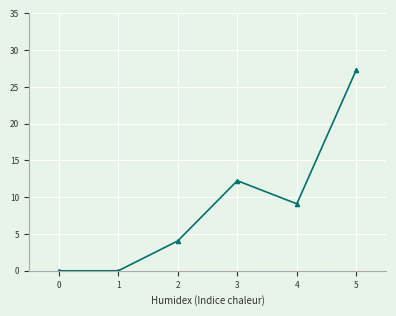

How many lines are shown in the chart?

1